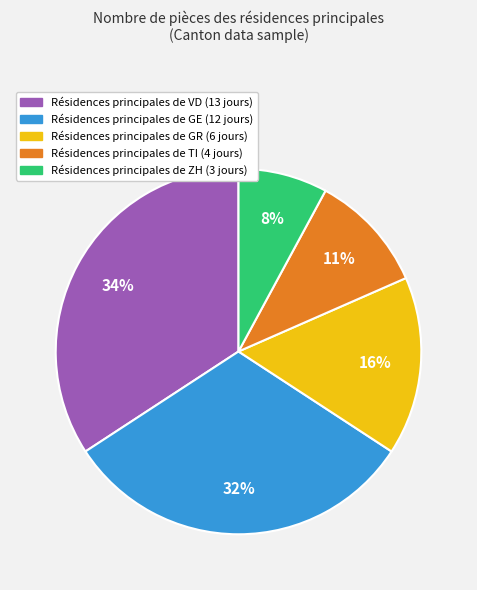

Is there any slice that represents more than half of the pie?

No